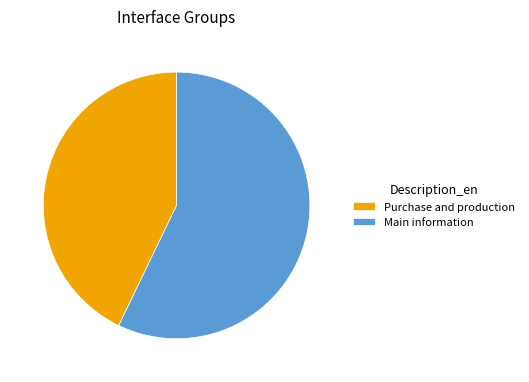

How many segments does this pie chart have?

2